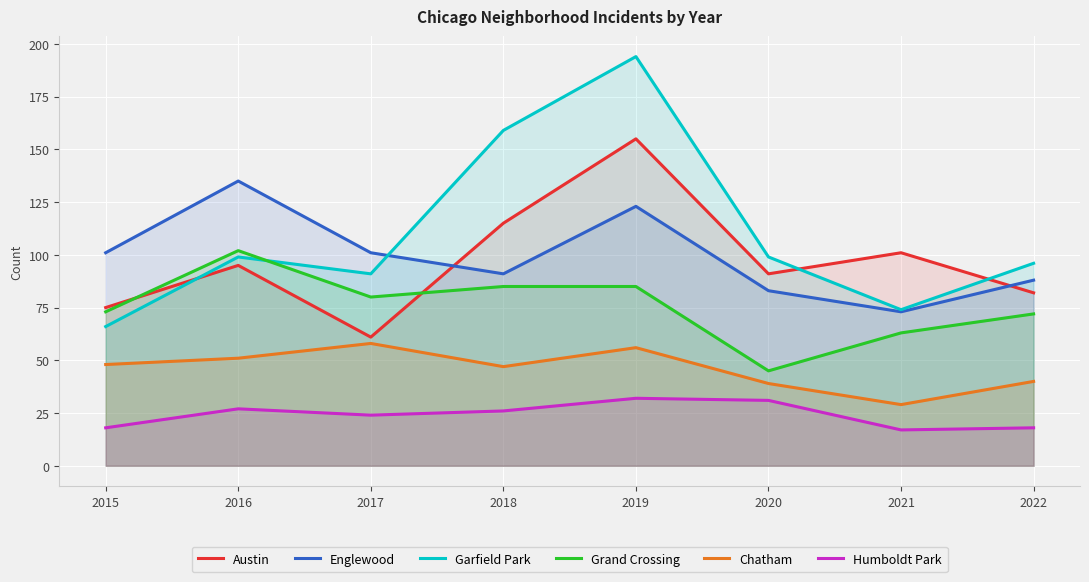

True or false: Garfield Park and Chatham intersect in this chart.

False